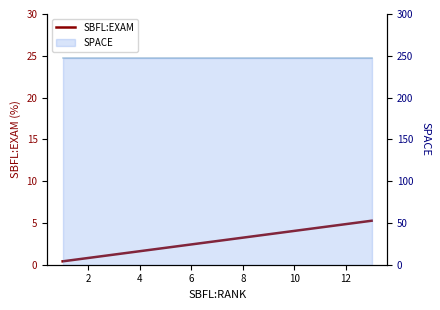

Which has a higher value, 2 or 2?

2